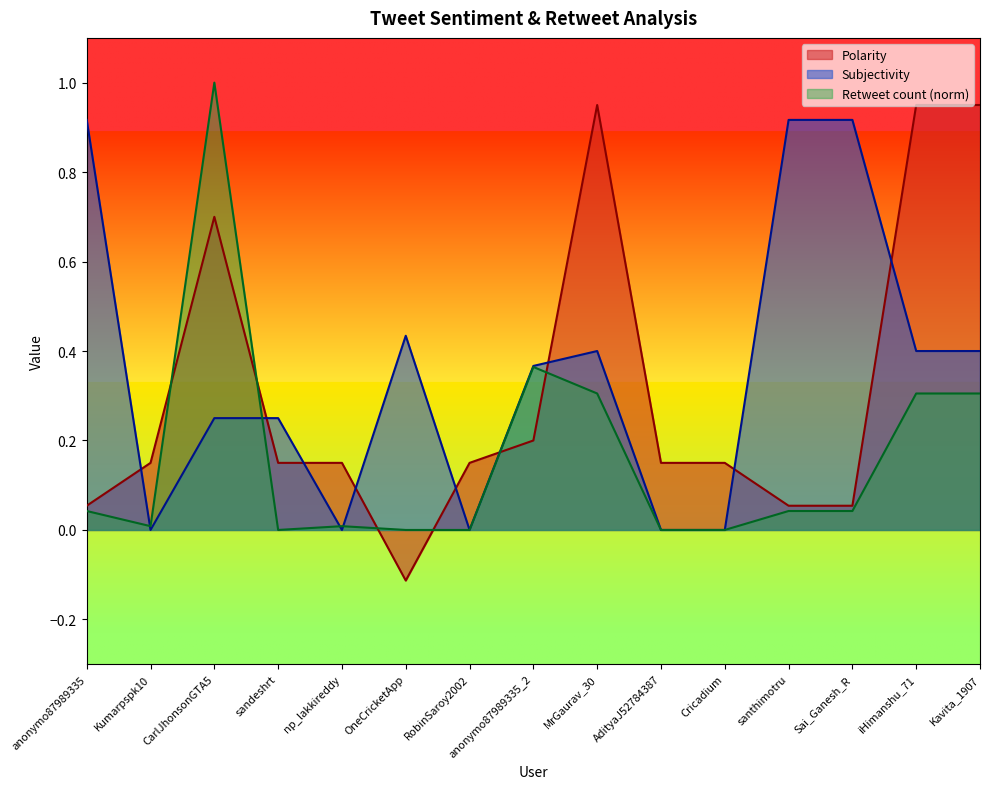

How many values in Polarity are below zero?

1